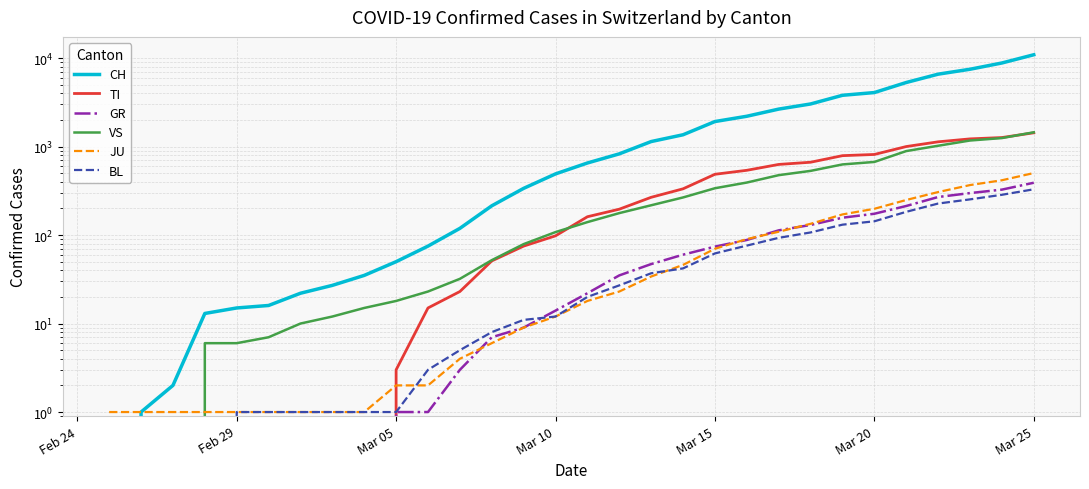

Does the chart have visible grid lines?

Yes